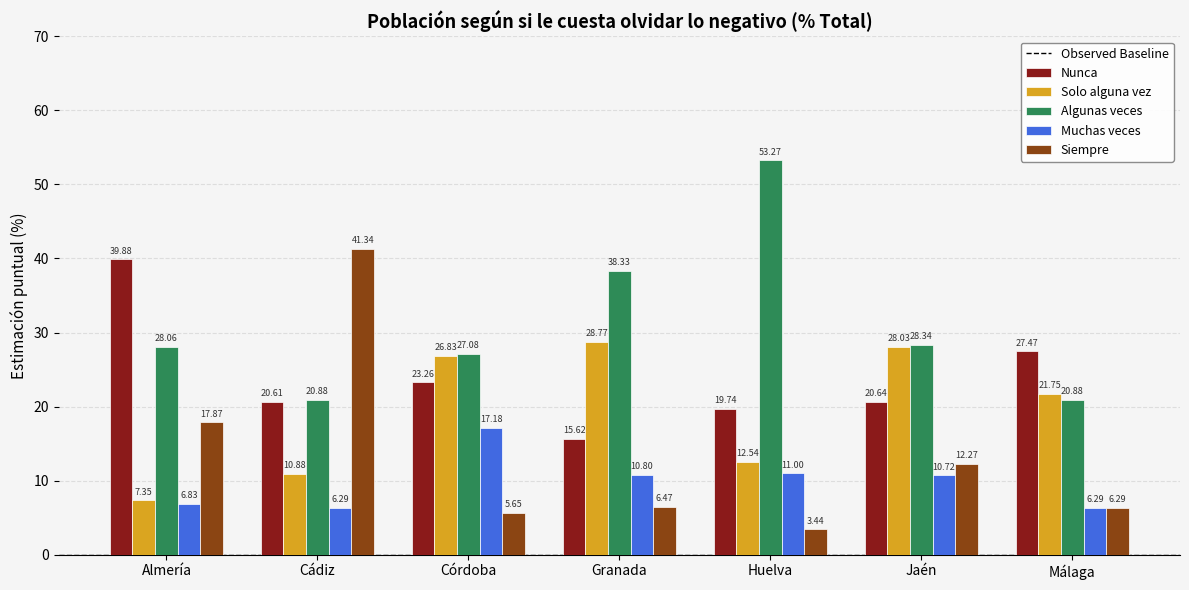

Which series has the largest total across all categories?

Algunas veces